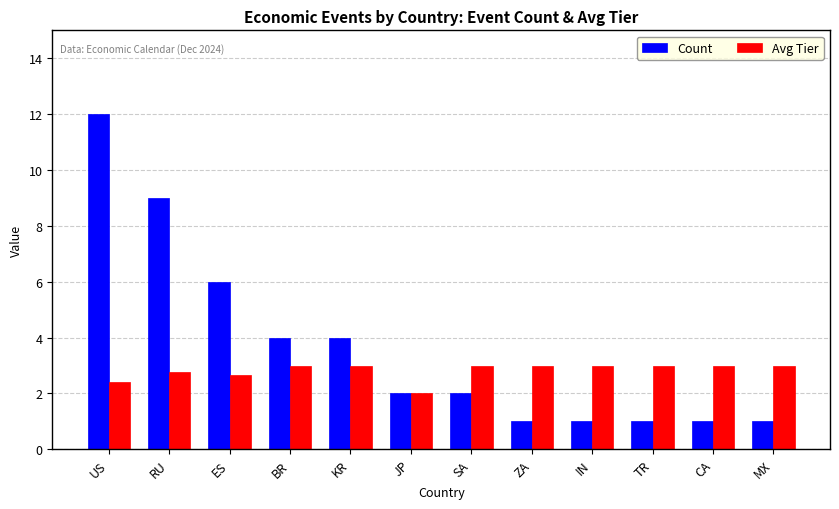

How many data points does each series have?

12